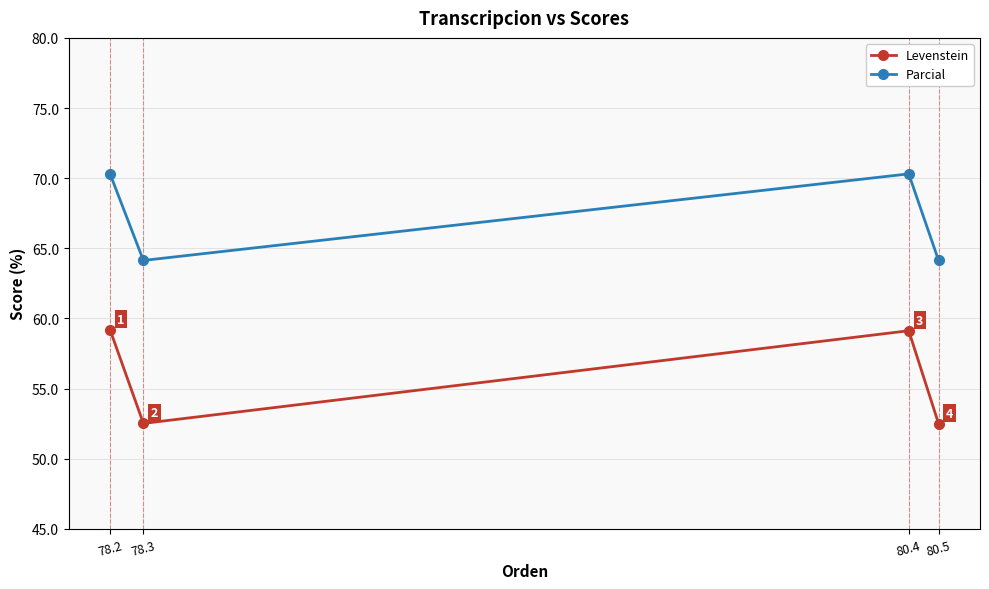

True or false: Levenstein and Parcial cross at least once.

False